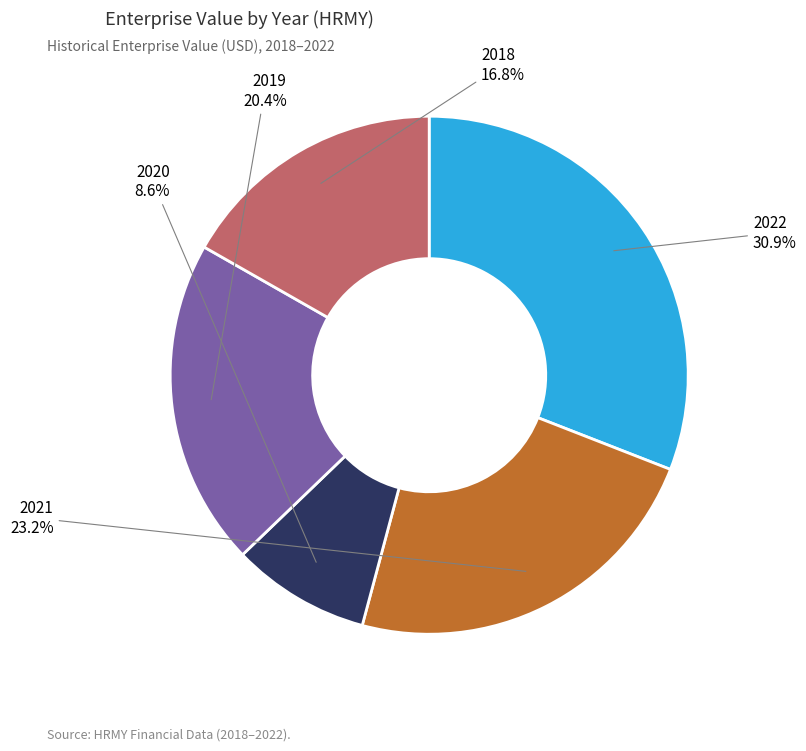

What percentage is the 2020 slice, to the nearest percent?

9%